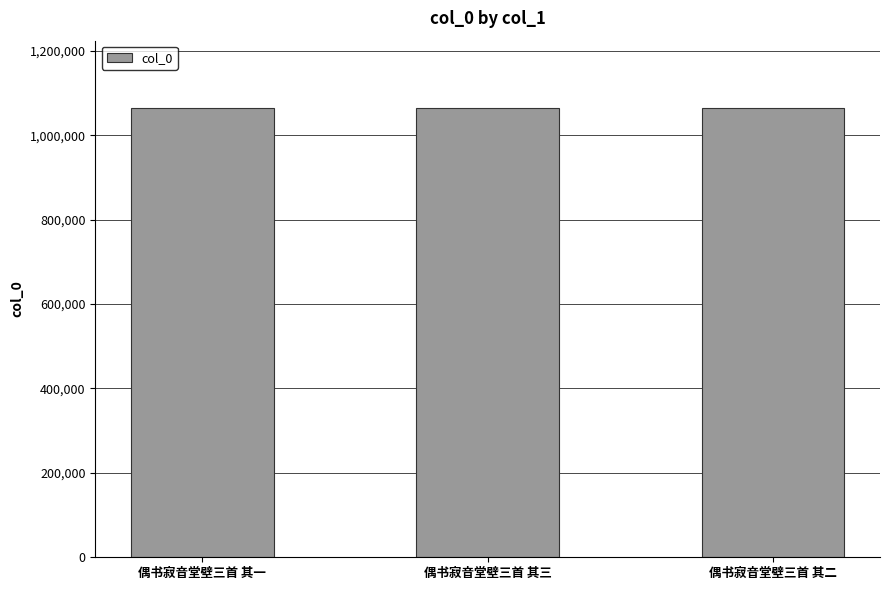

What is the minimum value shown in the chart?

1064419